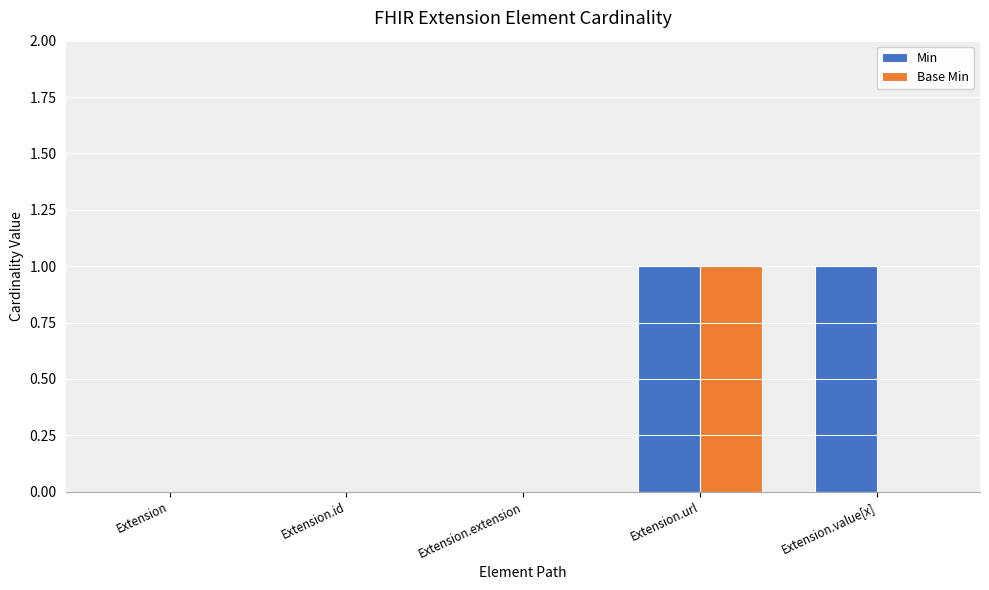

What is the highest value of the Min series?

1